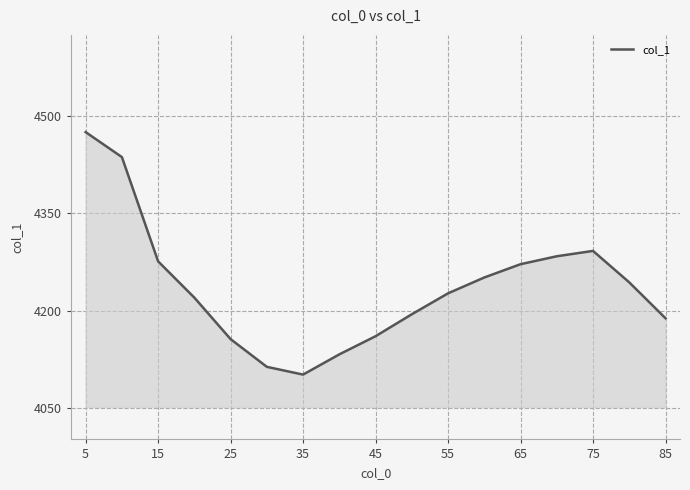

What is the smallest value displayed?

4101.3